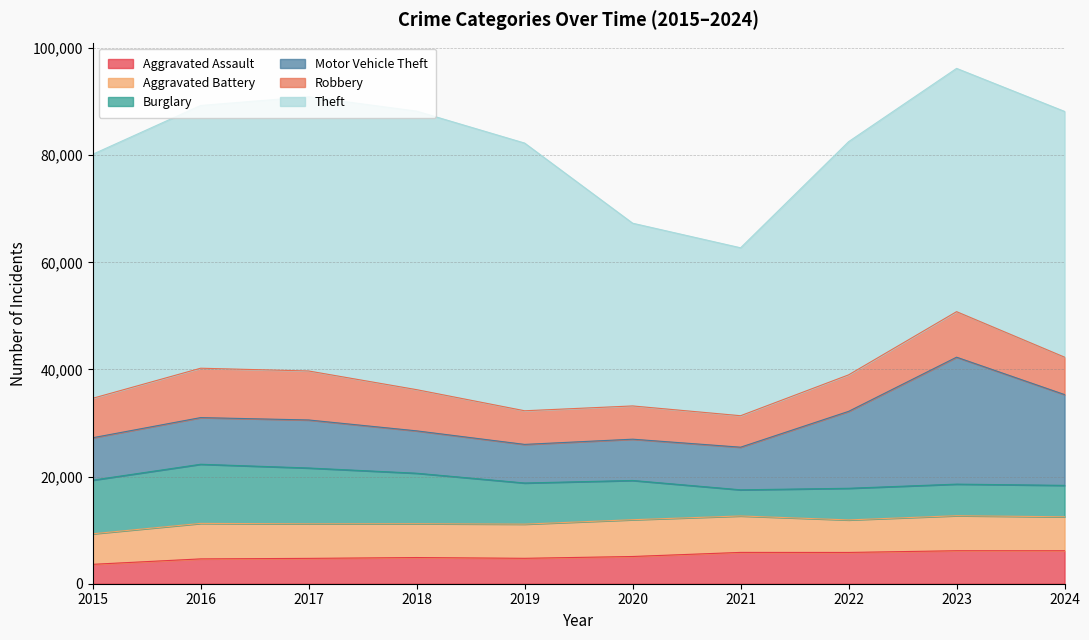

Which series changed the most between 2020 and 2024?

Theft